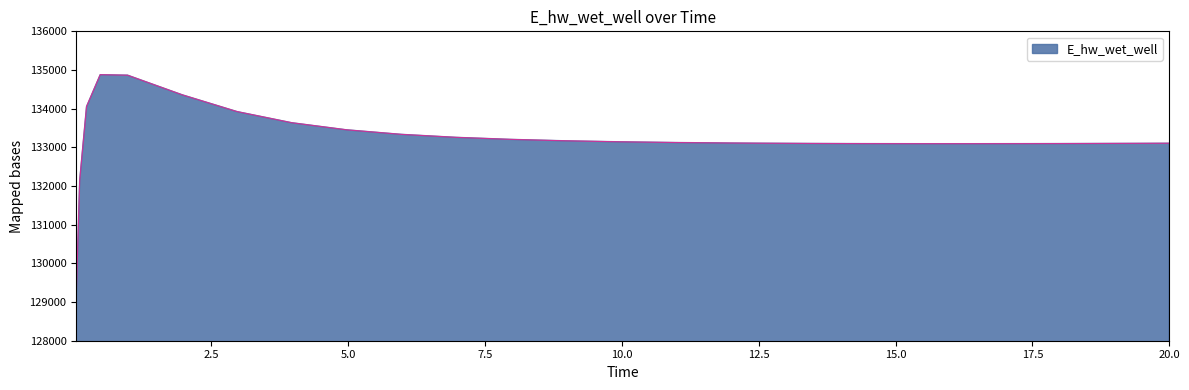

What is the smallest value displayed?

129163.7